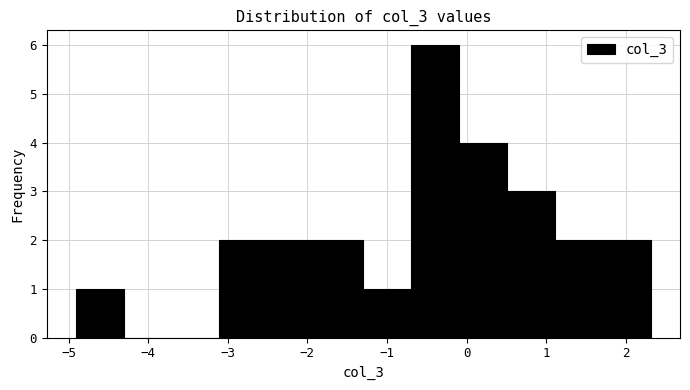

Reading left to right, transcribe this chart: for each bar, give the range it covers on the x-axis and its height. Neither the bar edges nor the heights are printed on the chart, so give them approximately, as read against the axes.

-4.9 to -4.3: 1
-4.3 to -3.7: 0
-3.7 to -3.1: 0
-3.1 to -2.5: 2
-2.5 to -1.9: 2
-1.9 to -1.3: 2
-1.3 to -0.7: 1
-0.7 to -0.1: 6
-0.1 to 0.5: 4
0.5 to 1.1: 3
1.1 to 1.7: 2
1.7 to 2.3: 2